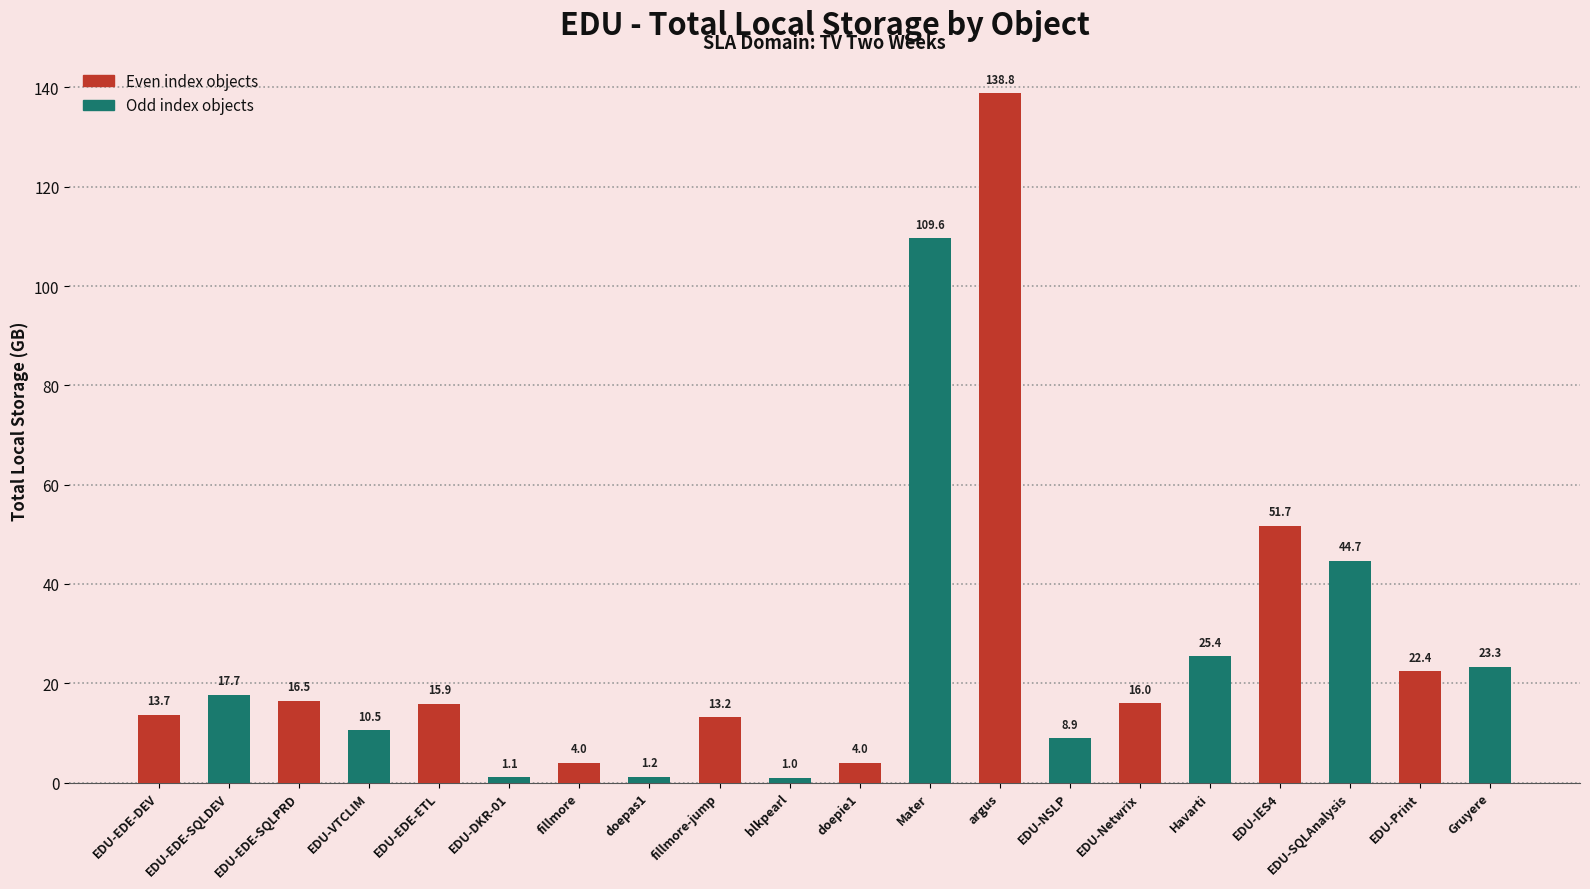

Which has a higher value, EDU-DKR-01 or EDU-EDE-ETL?

EDU-EDE-ETL